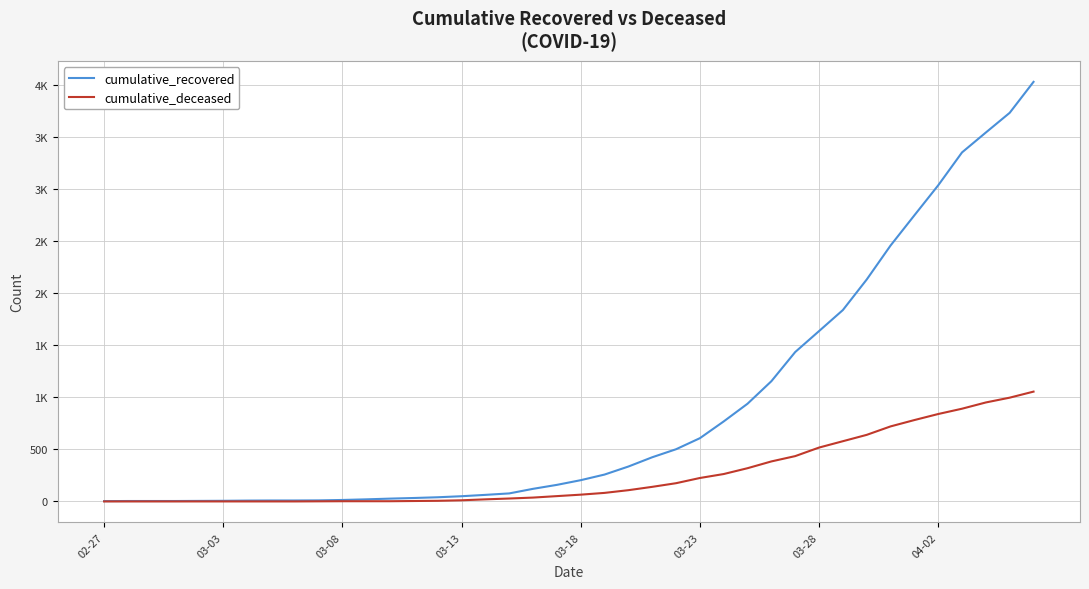

Does the chart display data point markers on the line(s)?

No